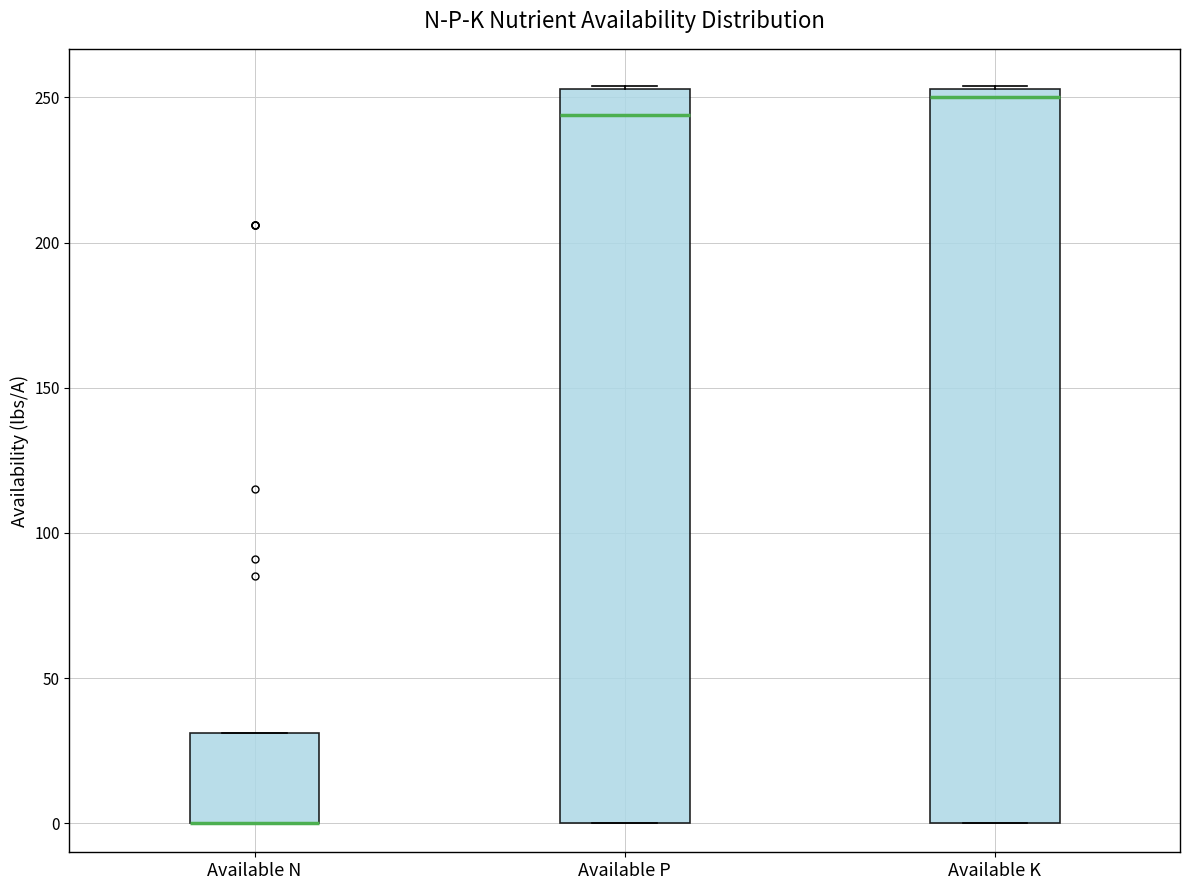

Reading left to right, read every box against the y-axis: the position of its median line, the range the box covers, and the ends of its whiskers. The values are not printed on the chart, so give them approximately, as read against the axis.

Available N: median 0 (drawn on the box's lower edge), box 0 to 30, whiskers 0 to 30
Available P: median 245, box 0 to 255, whiskers 0 to 255
Available K: median 250, box 0 to 255, whiskers 0 to 255